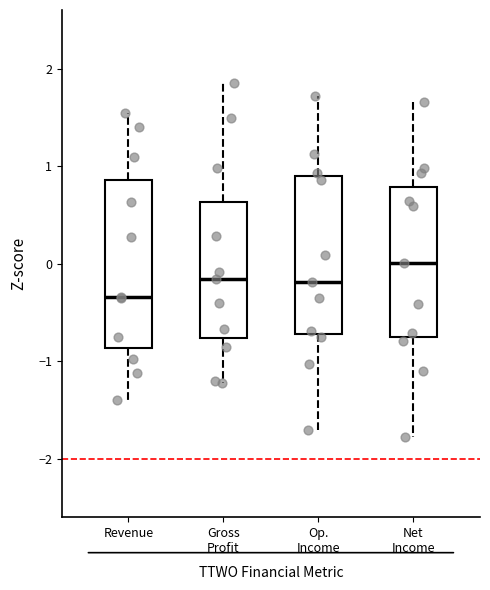

Which box has the highest median line?

Net Income